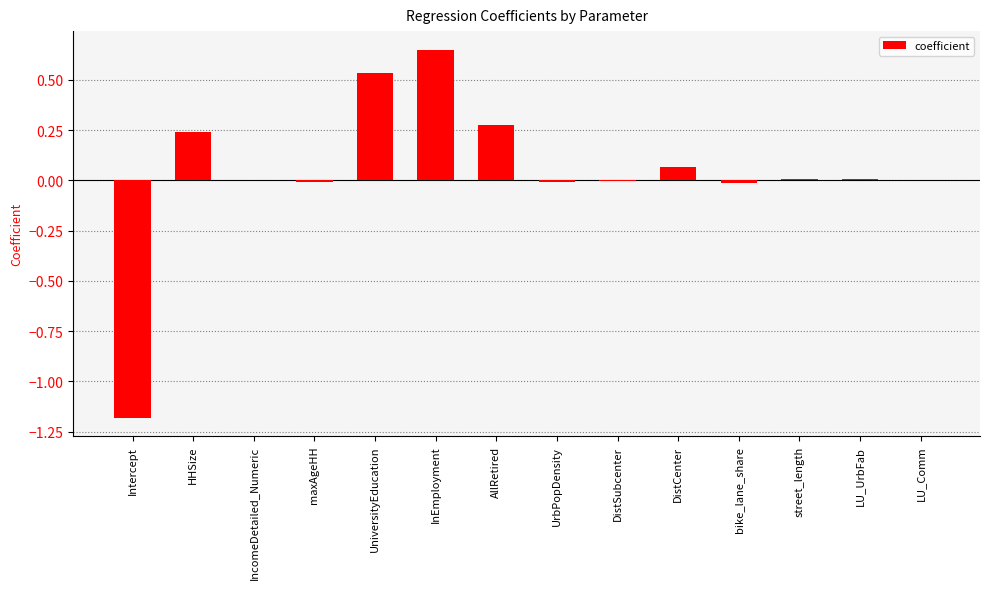

Is it true that the value at bike_lane_share is -0.0?

True